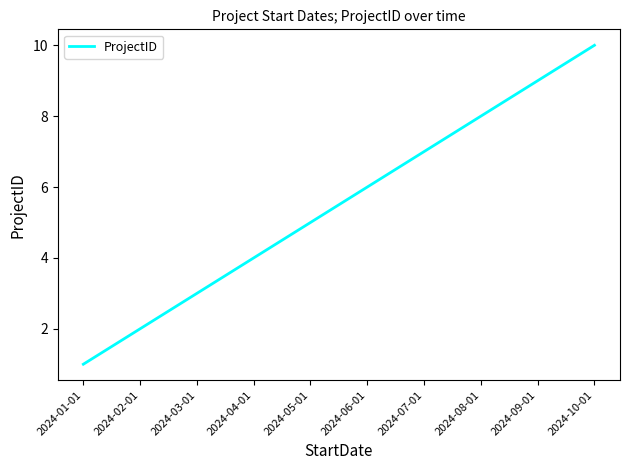

Count the values in the range 3 to 8.

6